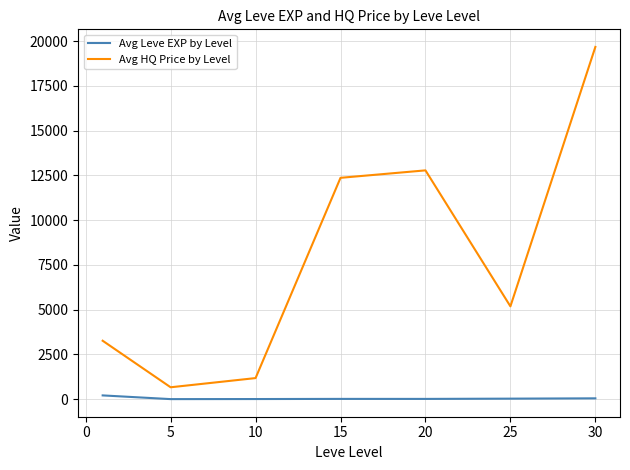

True or false: Avg HQ Price by Level and Avg Leve EXP by Level intersect in this chart.

False